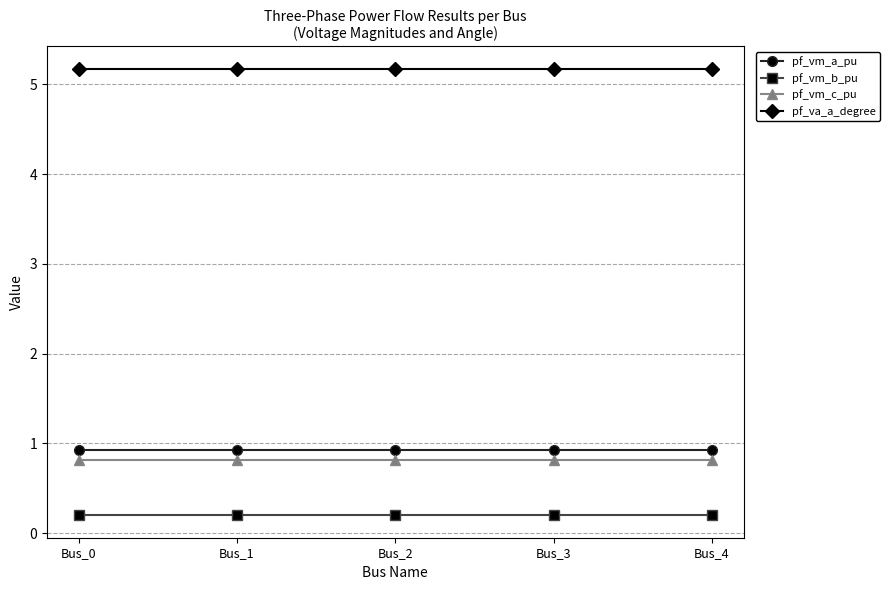

Count the pf_vm_c_pu values in the range 0 to 1.

5